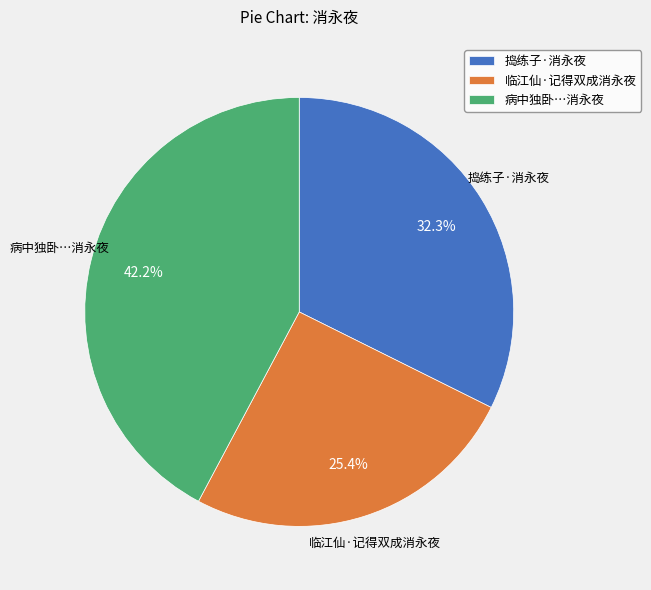

What percentage is NOT represented by 临江仙·记得双成消永夜?

74.6%